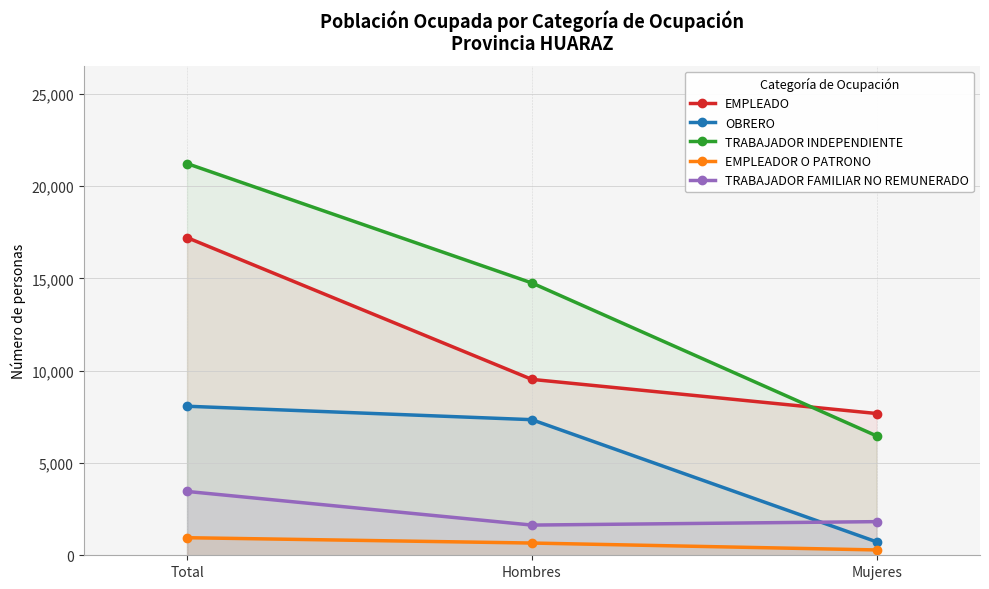

How many lines are shown in the chart?

5